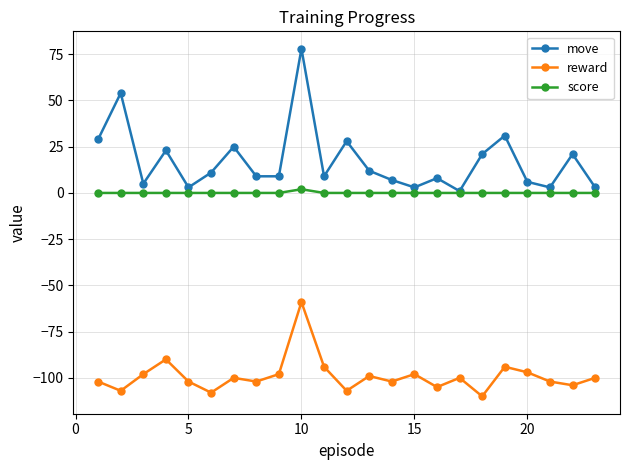

What is the sum of all move values?

399